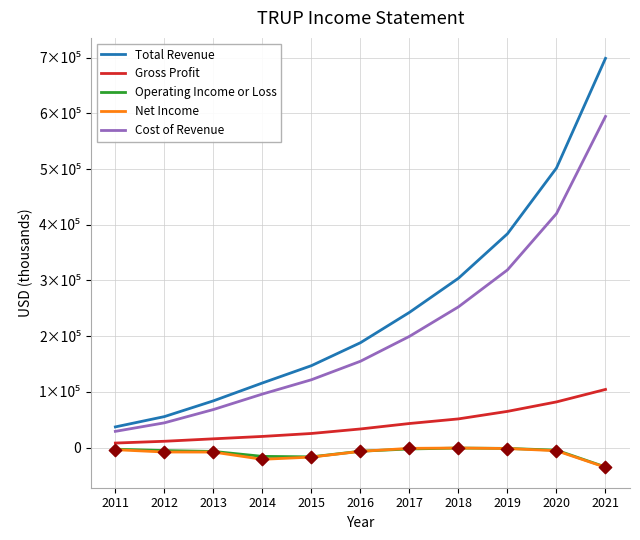

What are all the series names shown in the legend?

Total Revenue, Gross Profit, Operating Income or Loss, Net Income, Cost of Revenue